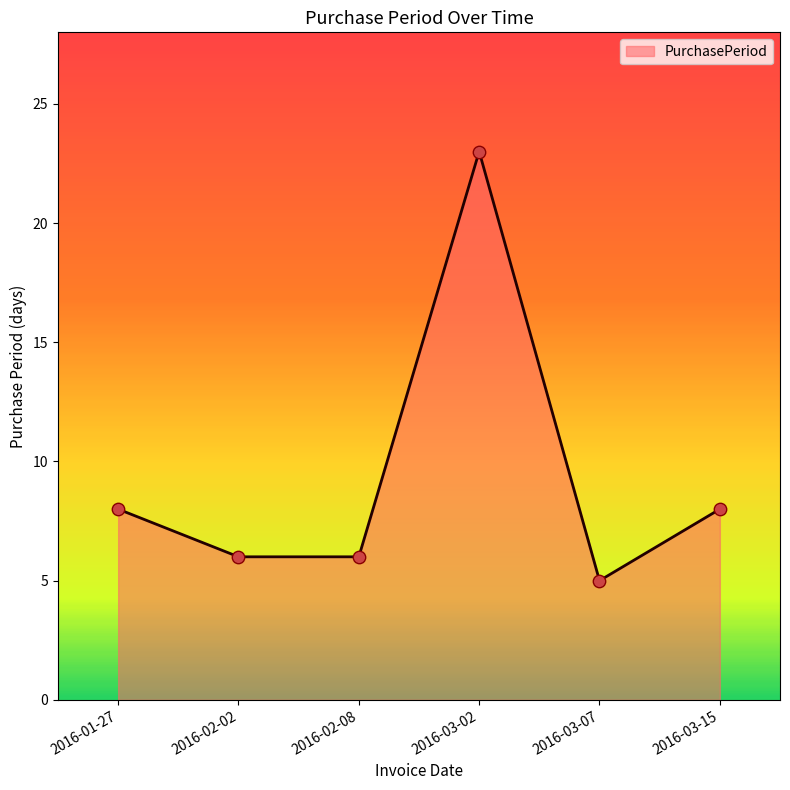

What is the change in value from 2016-03-07 to 2016-03-15?

+3